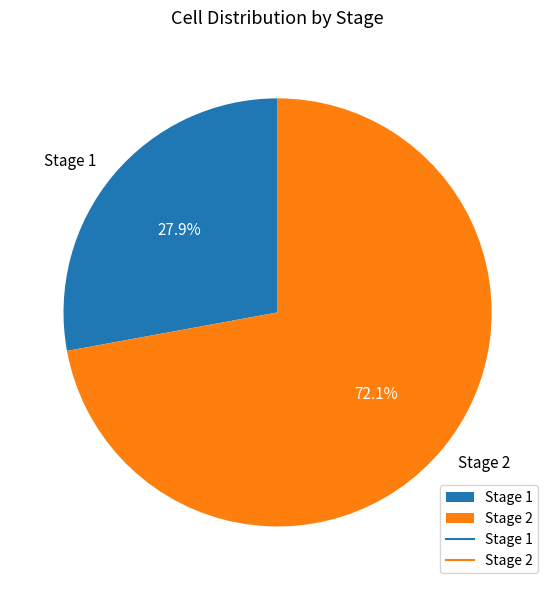

Is it true that Stage 1 is 22% of the pie?

False